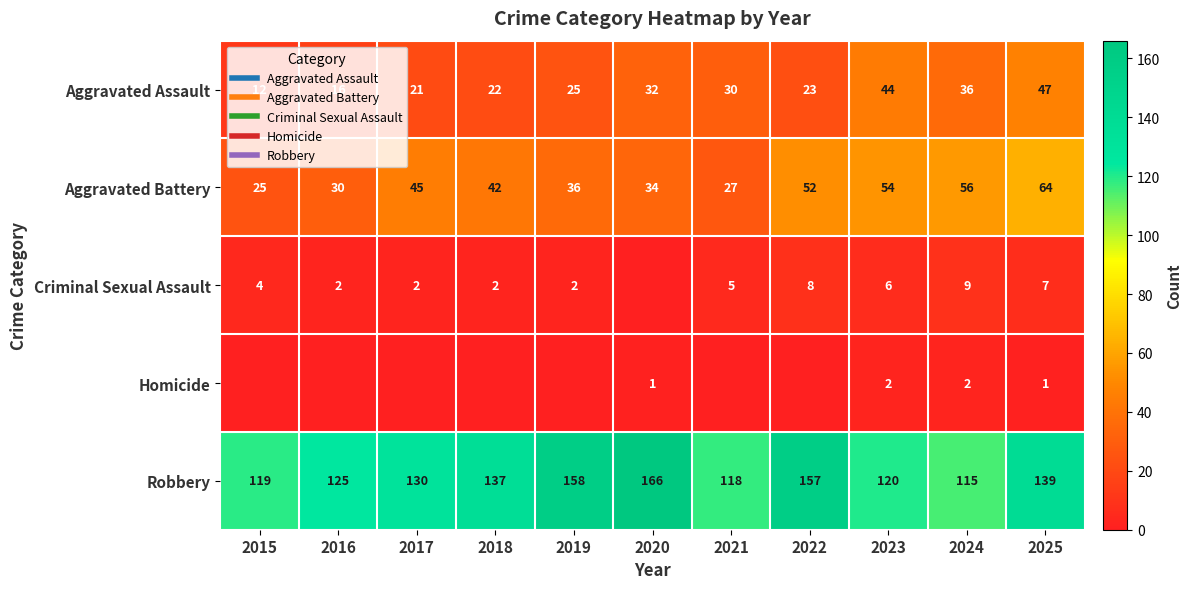

What is the difference between the highest and lowest values at 2023?

118